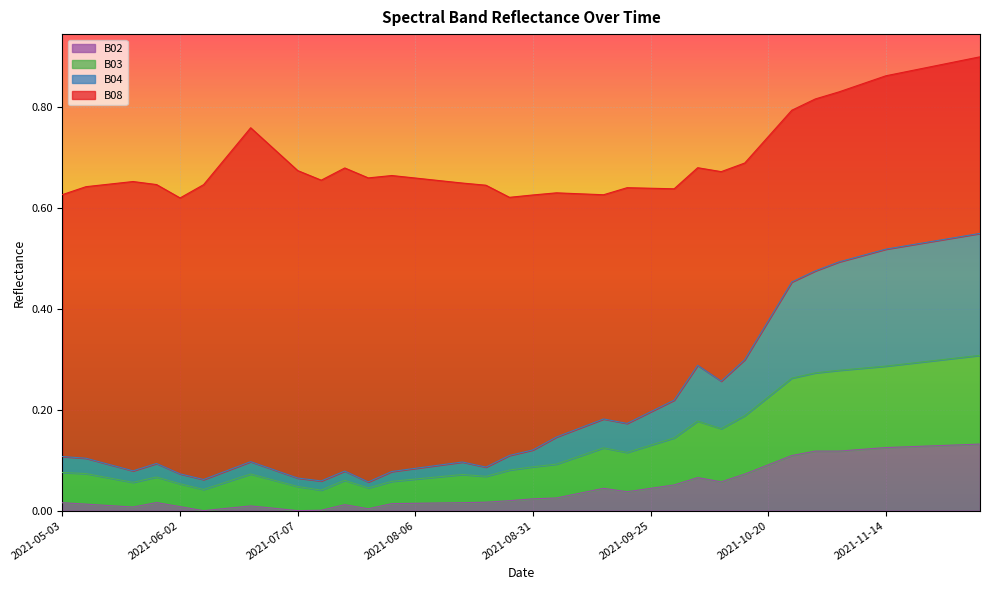

What is the difference between the maximum and minimum values in the B04 series?

0.5